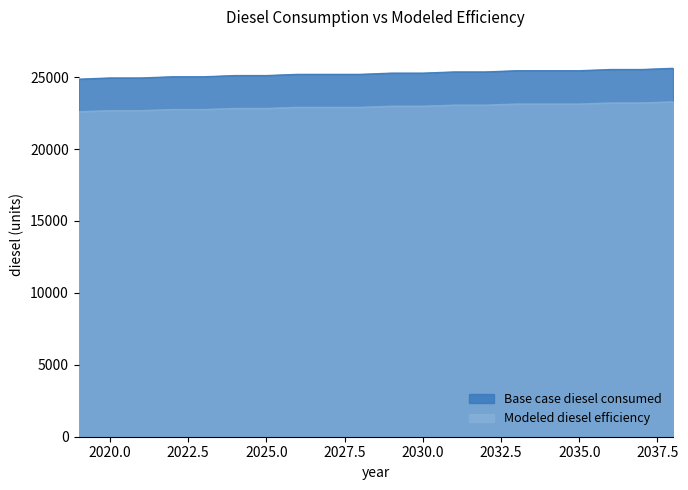

What is the sum of all Base case diesel consumed values?

504980.9